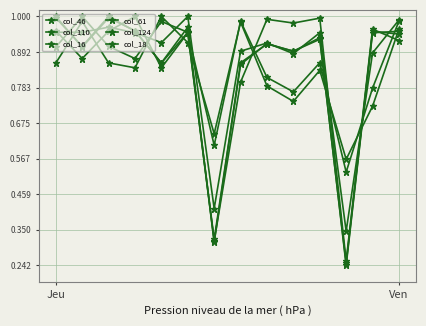

Count the number of categories in the chart.

14